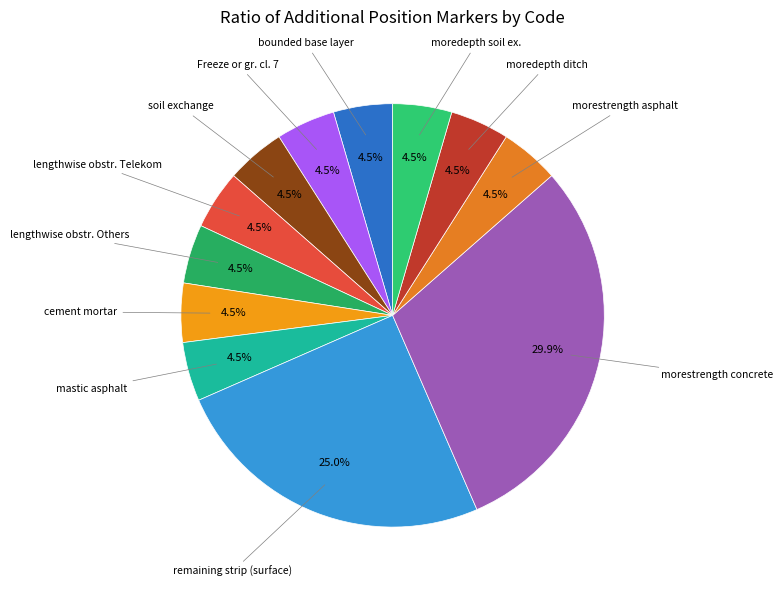

How many segments does this pie chart have?

12